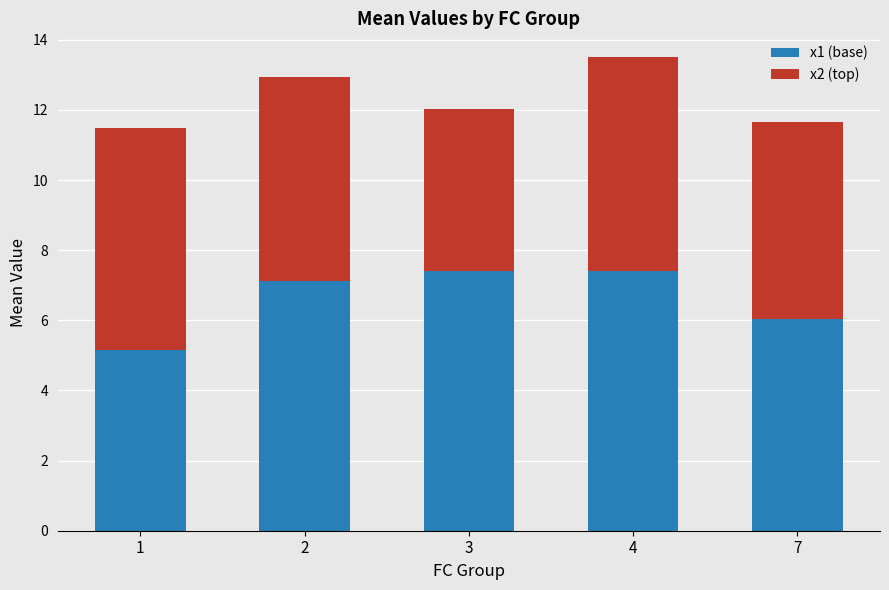

The x1 (base) series shows 7.4 at 4. True or false?

True